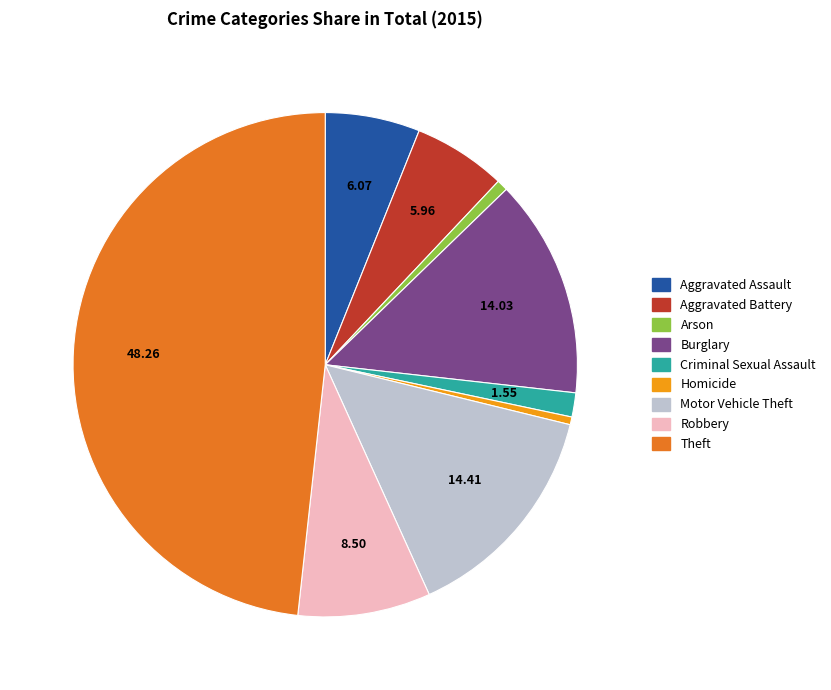

The Arson slice represents 11% of the pie. True or false?

False